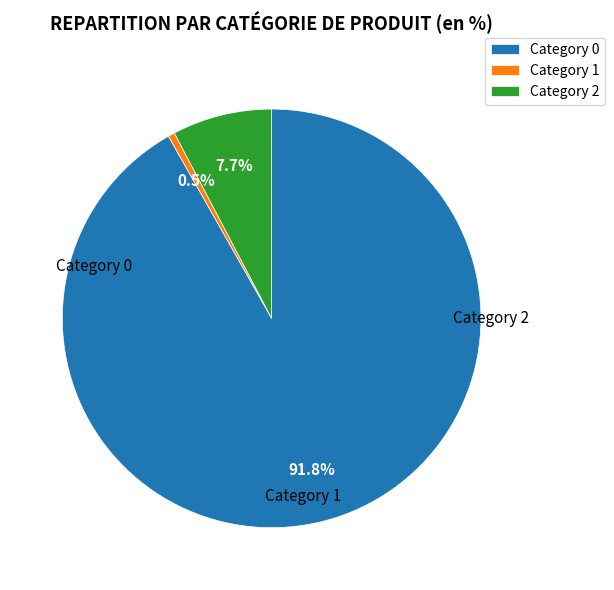

Approximately how many times larger is the value at Category 0 compared to Category 1?

179.0